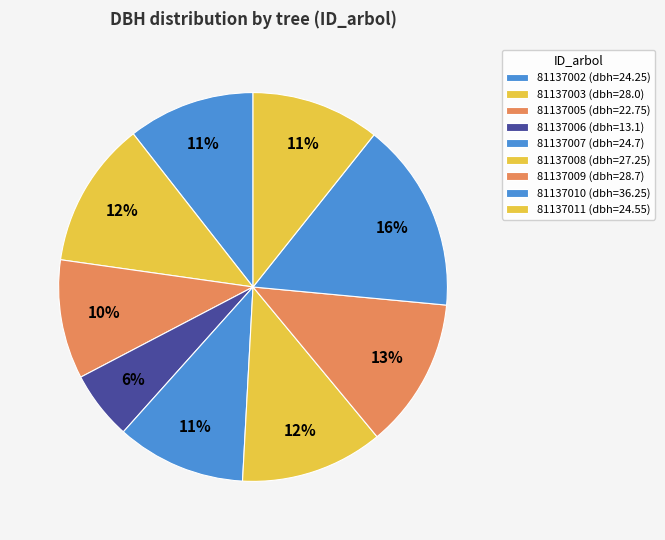

How many slices are in this pie chart?

9